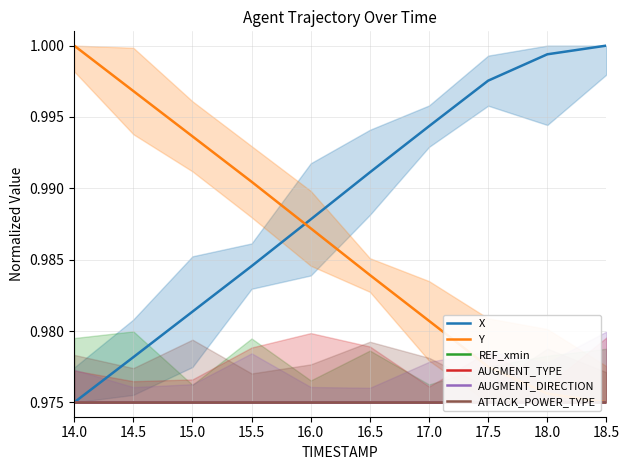

True or false: REF_xmin and AUGMENT_DIRECTION intersect in this chart.

False